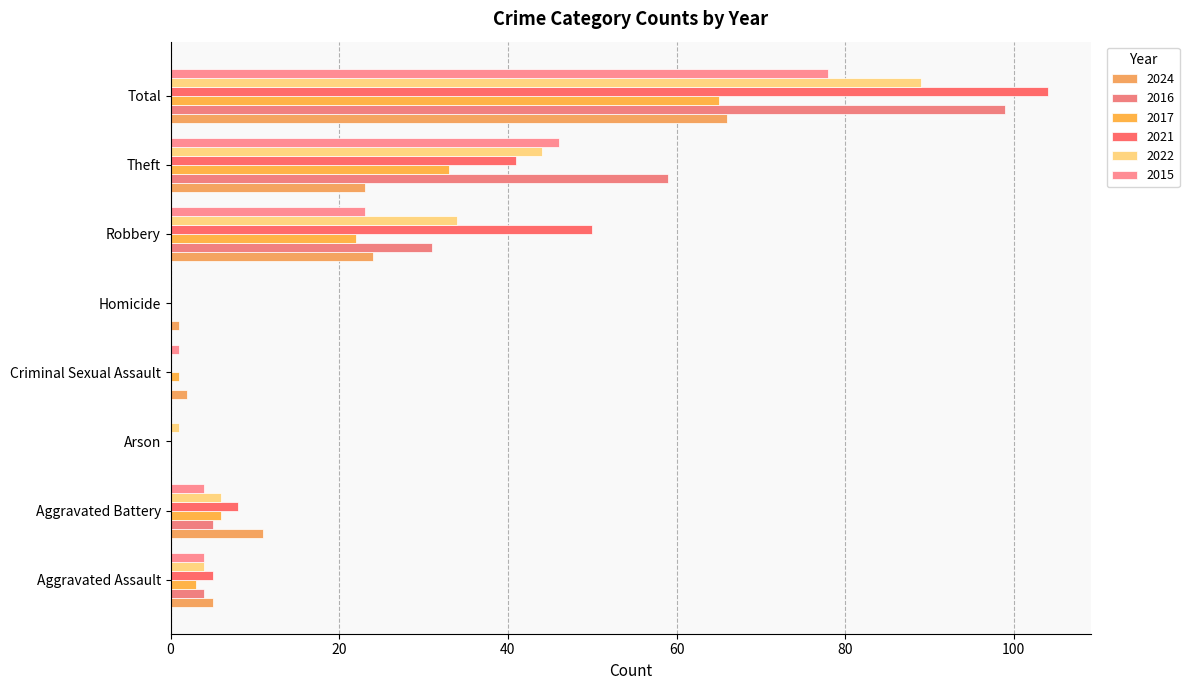

How many series are shown in this chart?

6